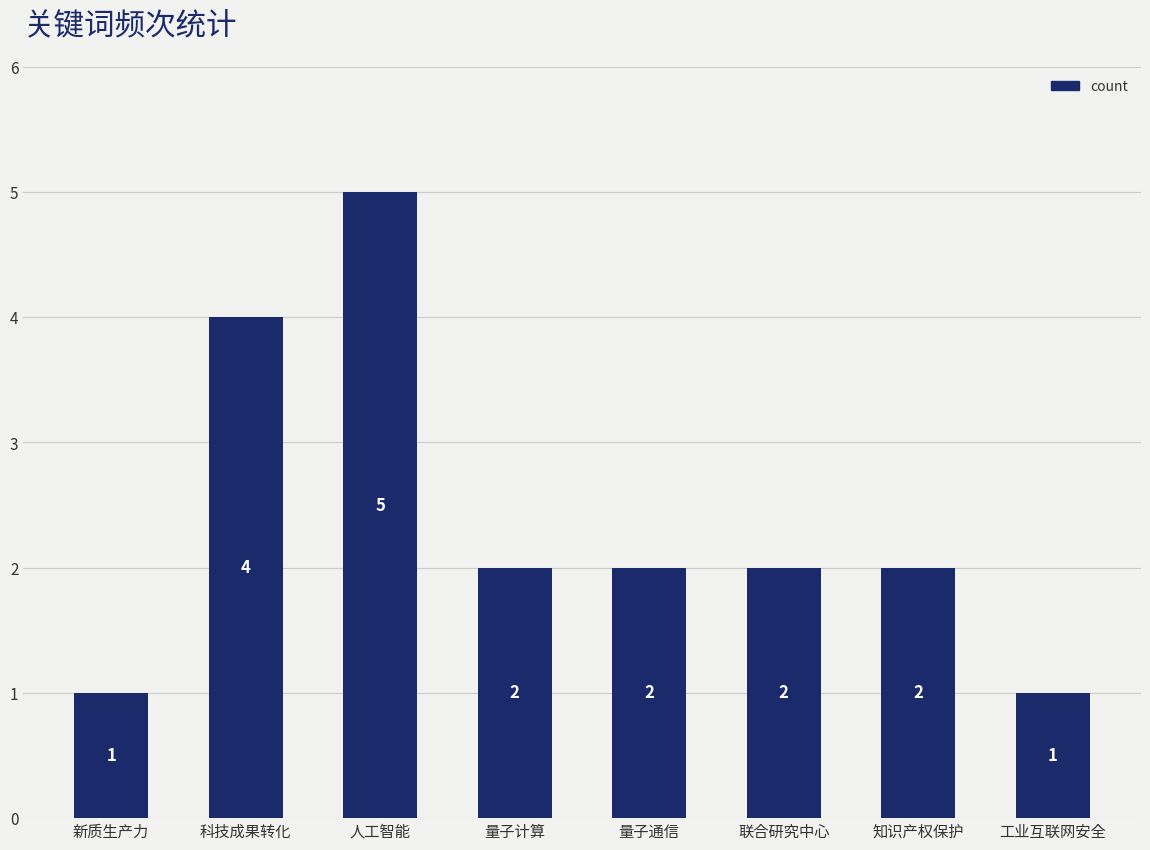

Reading right to left, extract all data points from this chart.

1	2	2	2	2	5	4	1